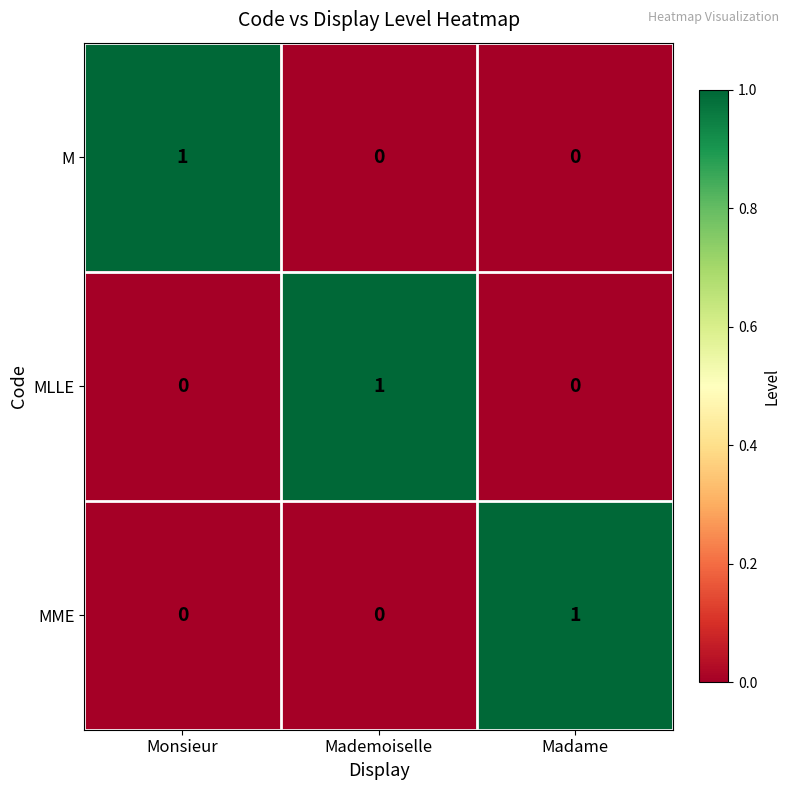

Is the value of M at Monsieur greater than the value of MLLE at Madame?

Yes